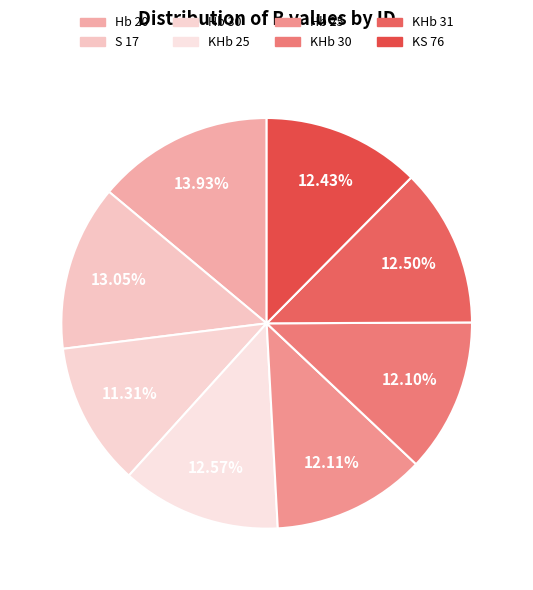

Which slice is the largest?

Hb 20